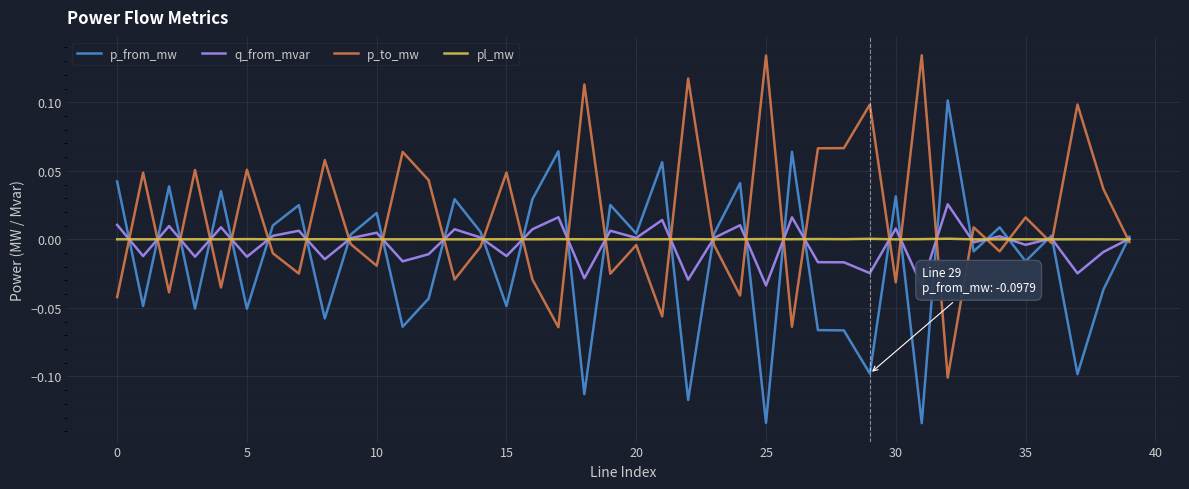

Rank the series by their maximum value, from highest to lowest.

p_to_mw, p_from_mw, q_from_mvar, pl_mw